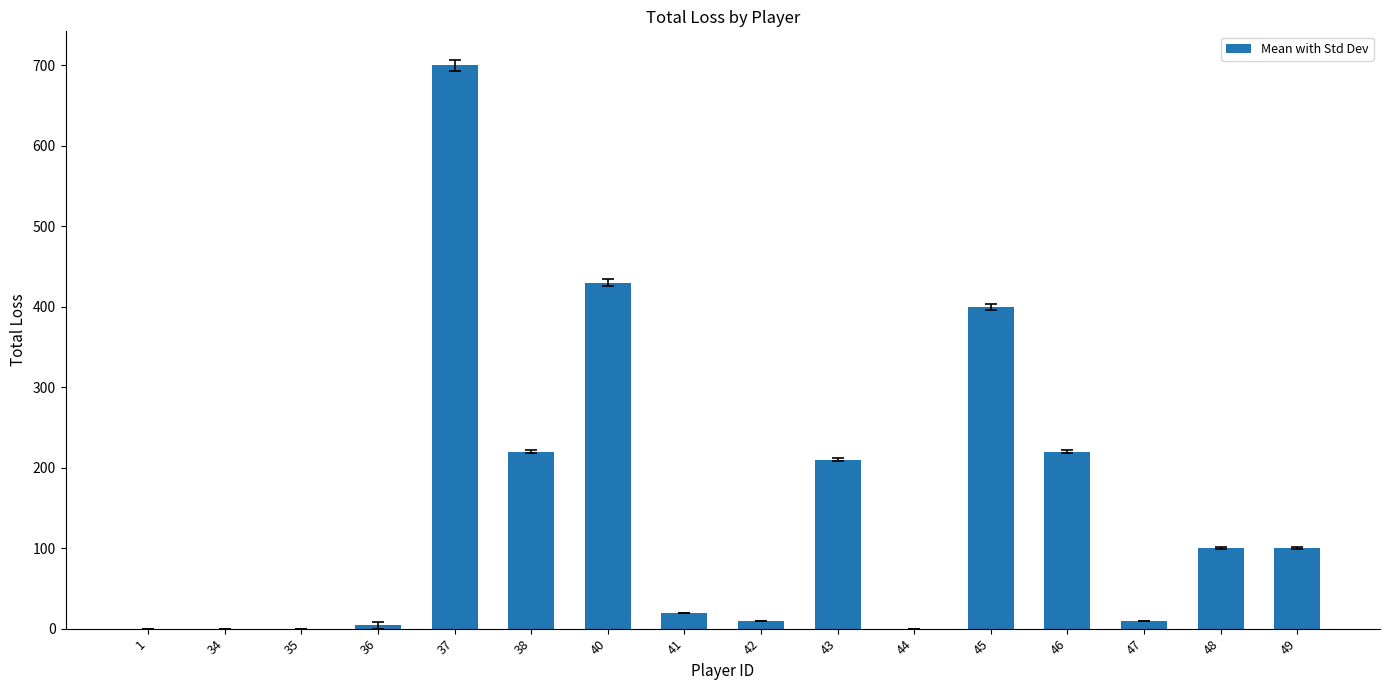

What is the sum of all values?

2424